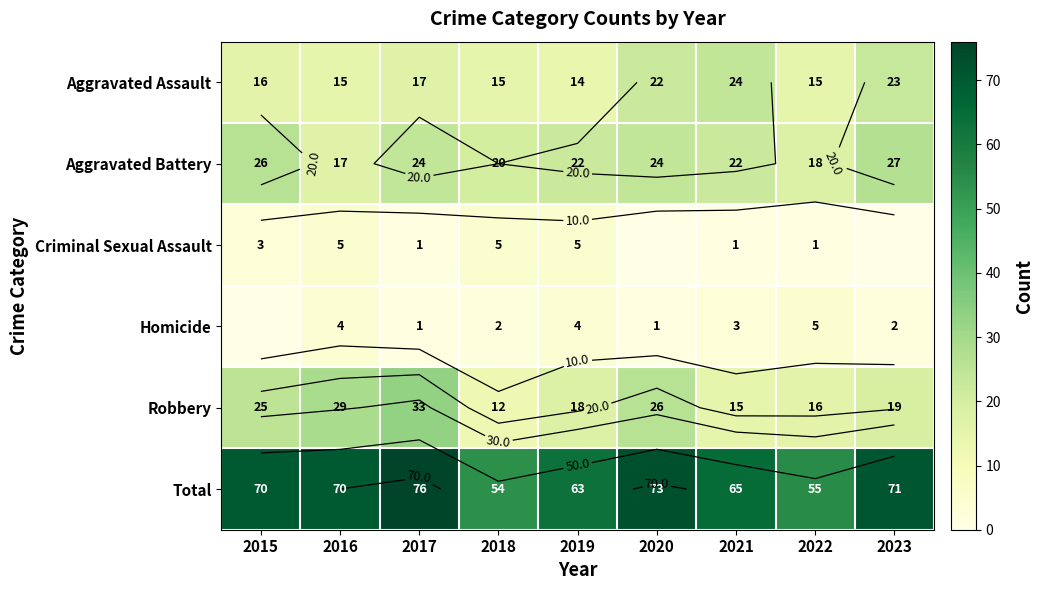

What is the minimum value for Total?

54